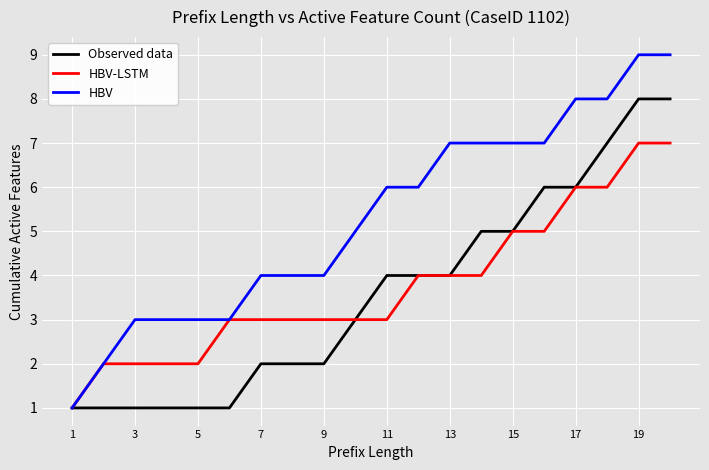

What is the maximum value shown in the chart?

9